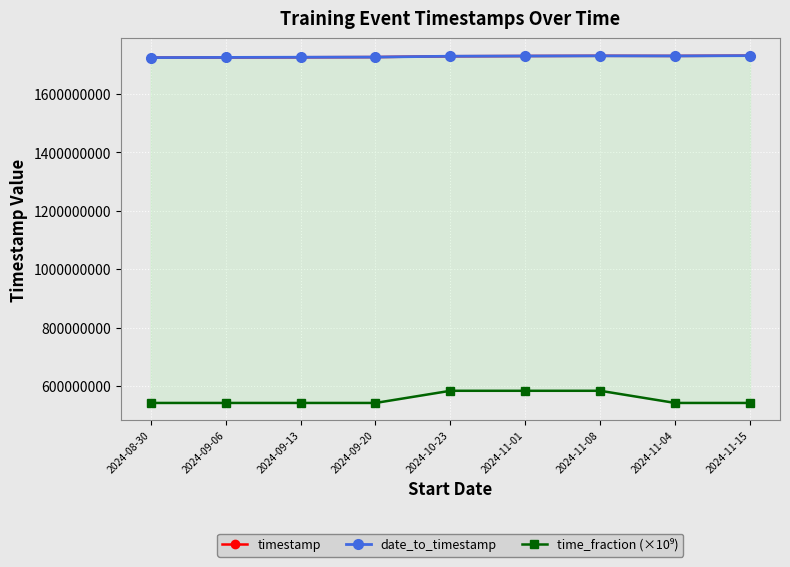

What is the label of the 7th point from the right?

2024-09-13